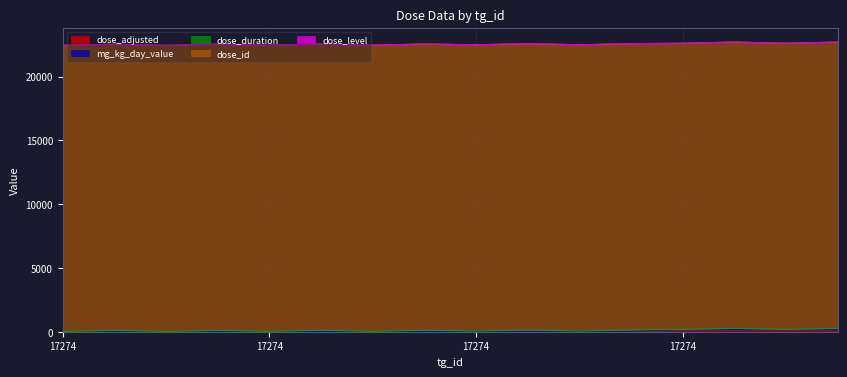

How many positive values does the dose_adjusted series have?

12